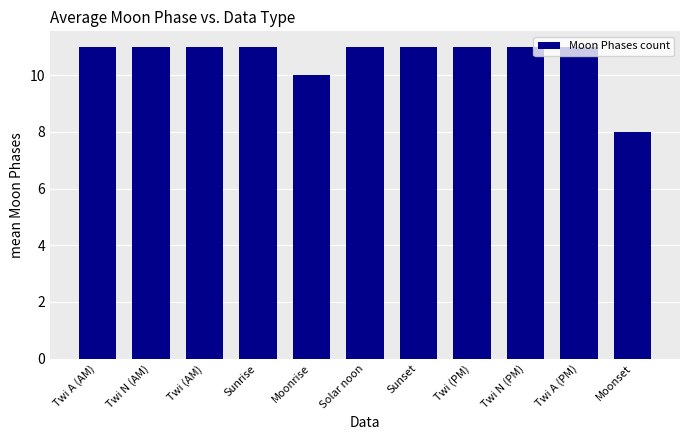

What is the minimum value shown in the chart?

8